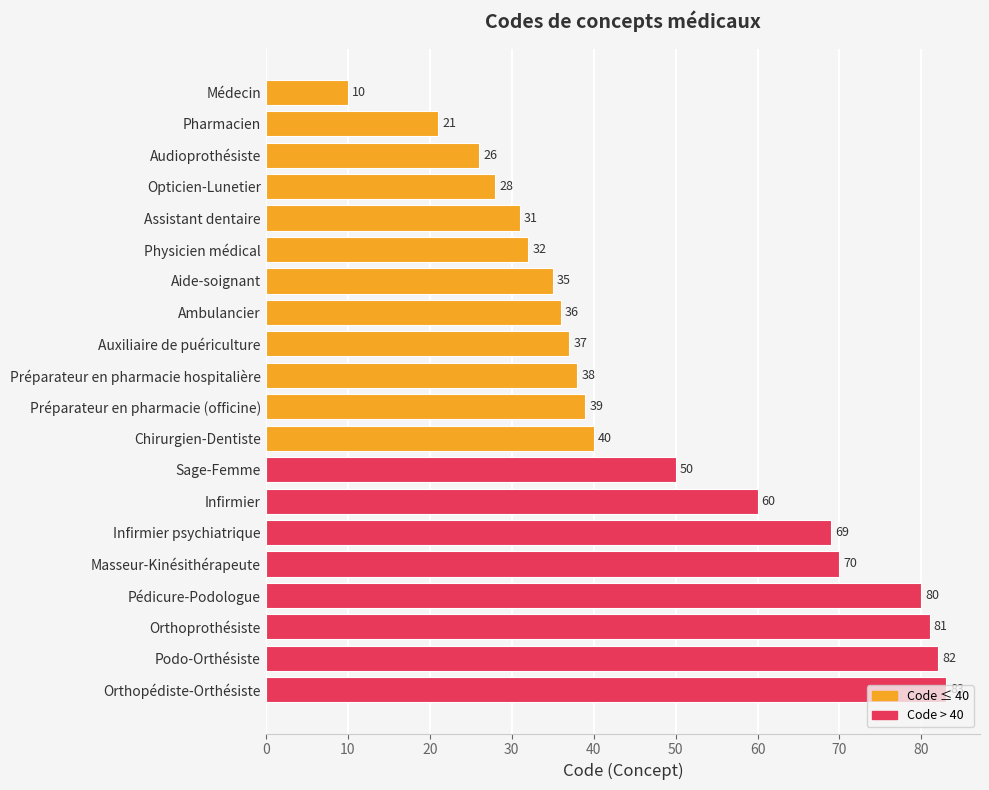

What is the difference between the maximum and minimum values?

73